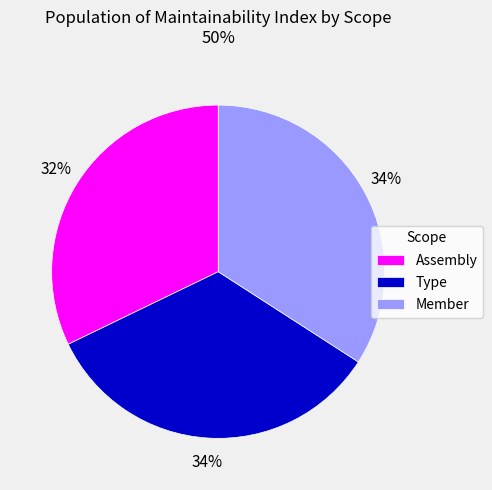

To the nearest percent, what is the combined percentage of Member and Type?

68%